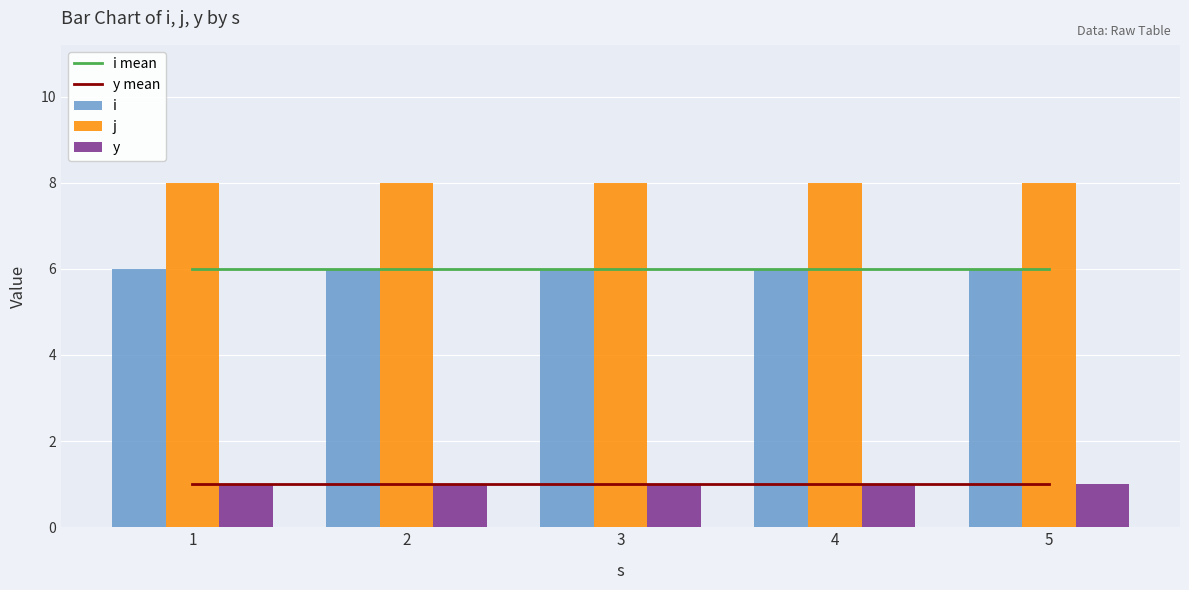

Read the i value at 4.

6